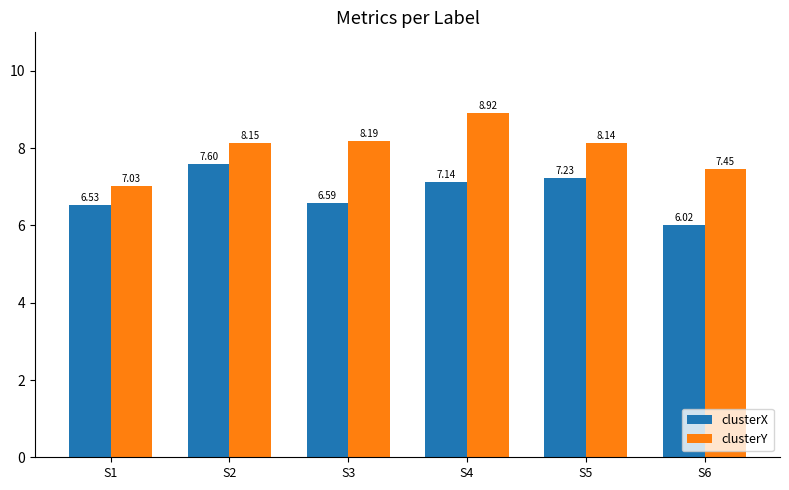

What are all the series names shown in the legend?

clusterX, clusterY